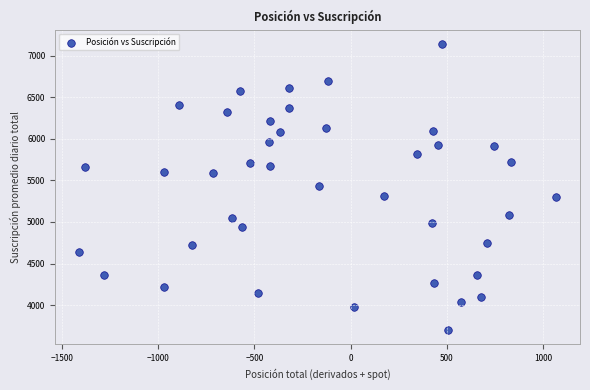

What is the range of Y values (max minus min)?

3439